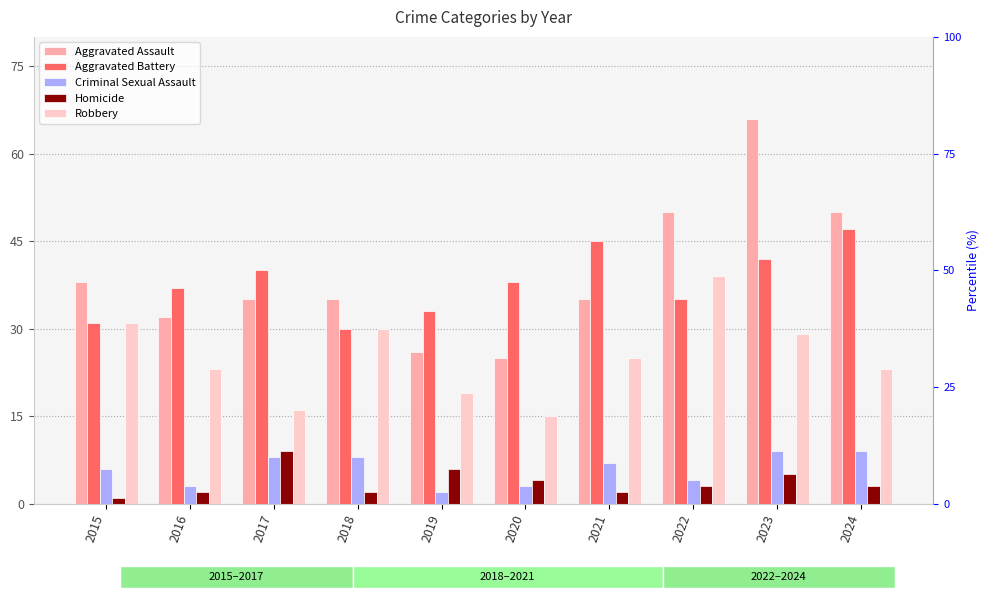

What is the sum of all Homicide values?

37